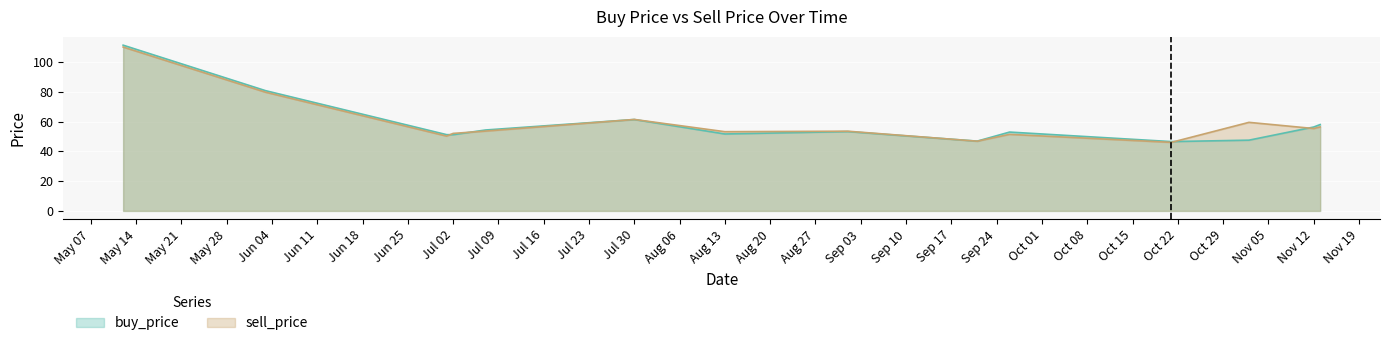

What is the minimum value for buy_price?

46.6